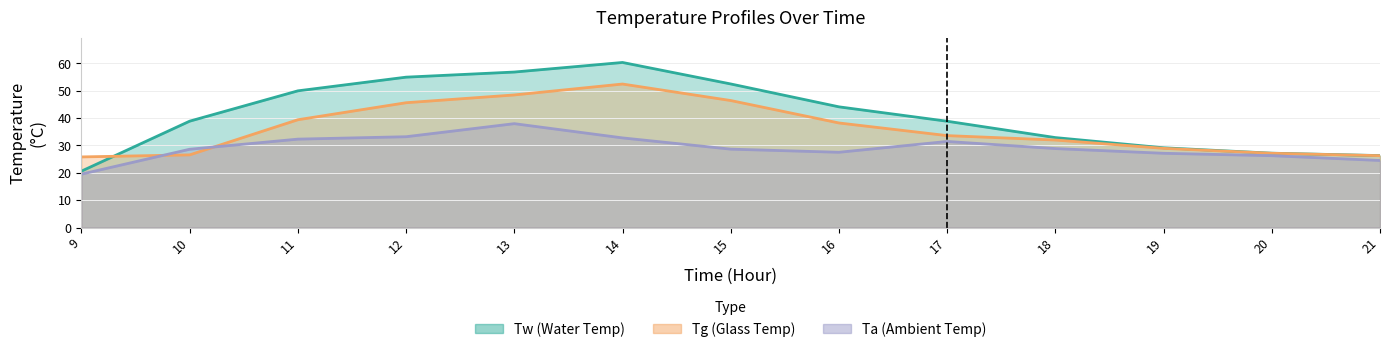

What is the spread (max minus min) of values at 18?

4.0